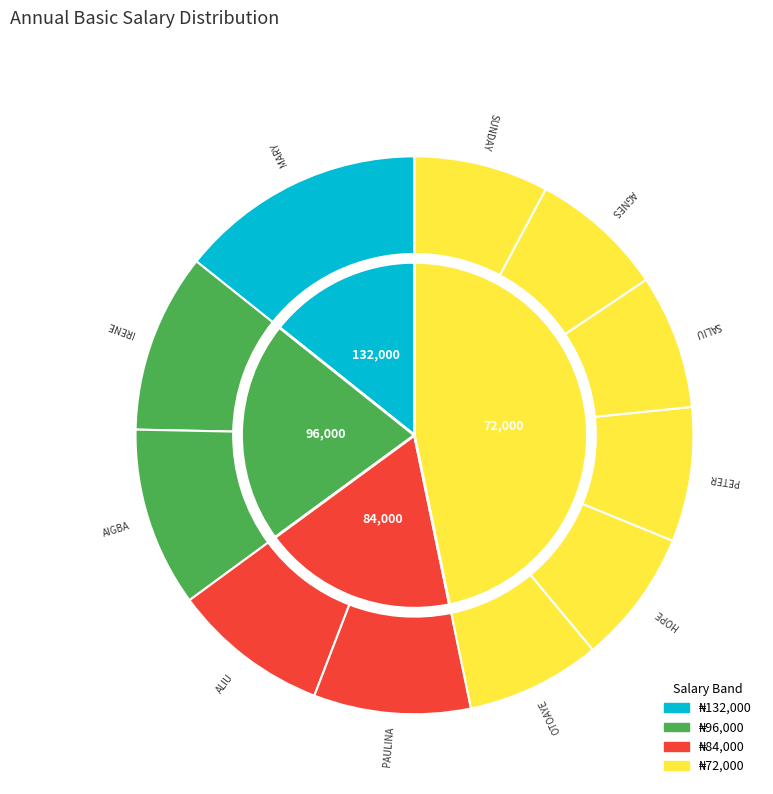

To the nearest percent, what percentage of the pie is ALIU?

9%